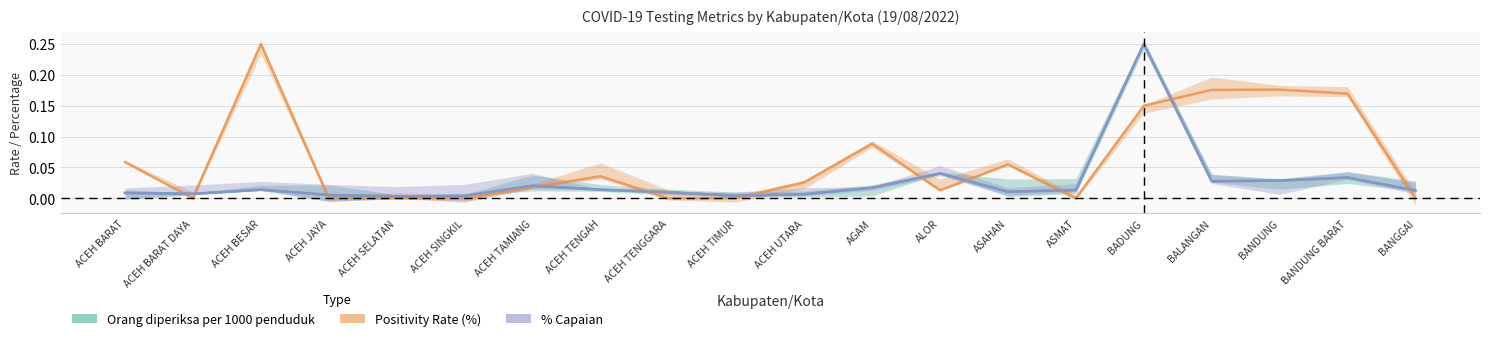

Which series has the largest total across all categories?

Positivity Rate (%)